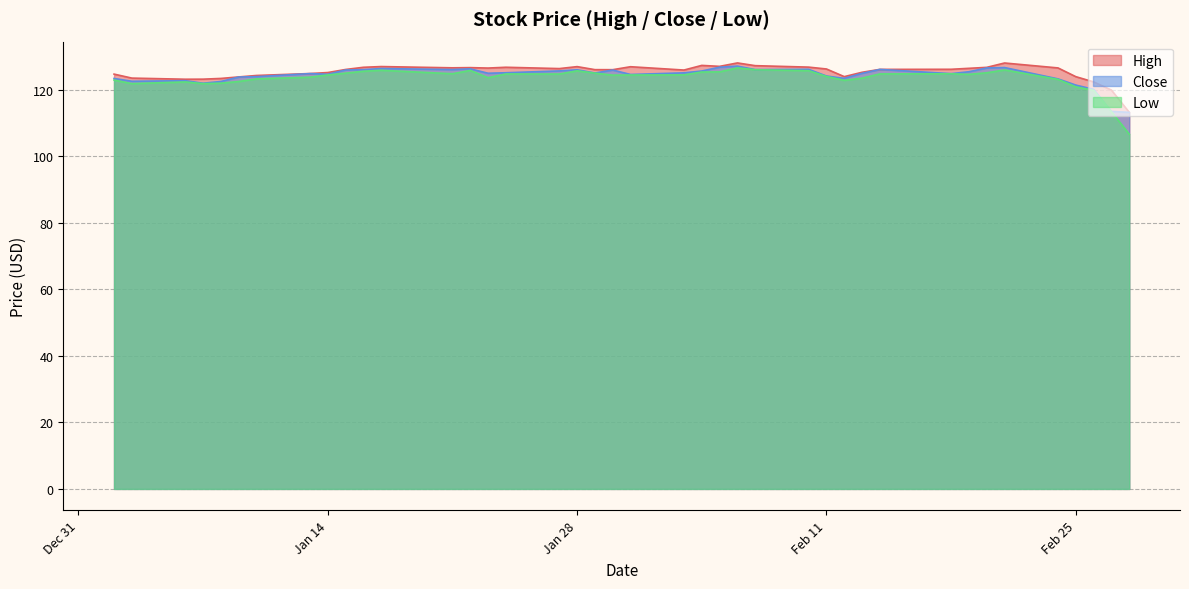

How many values in the Low series are below 124?

16